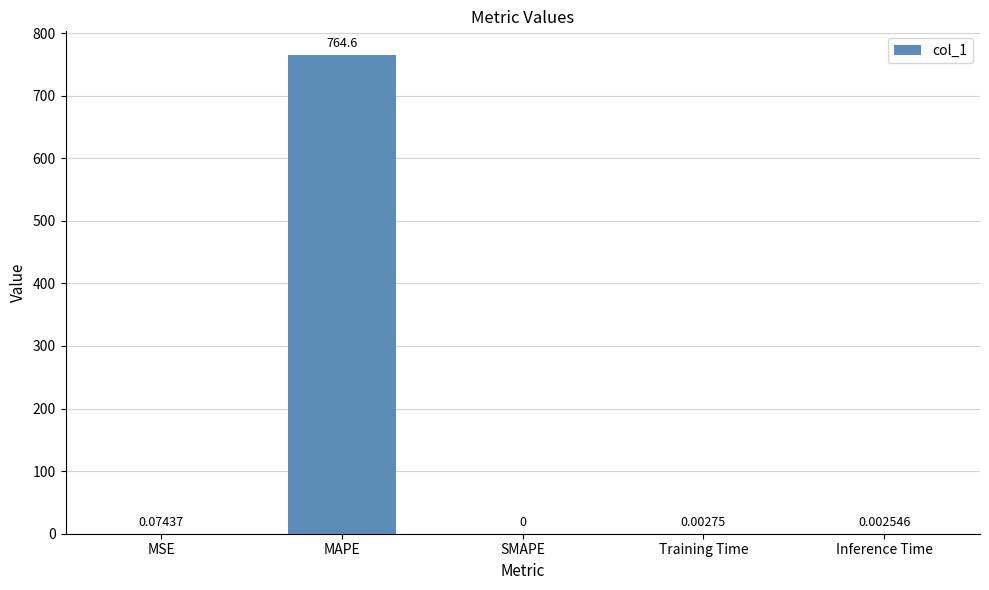

What is the sum of all values?

764.7